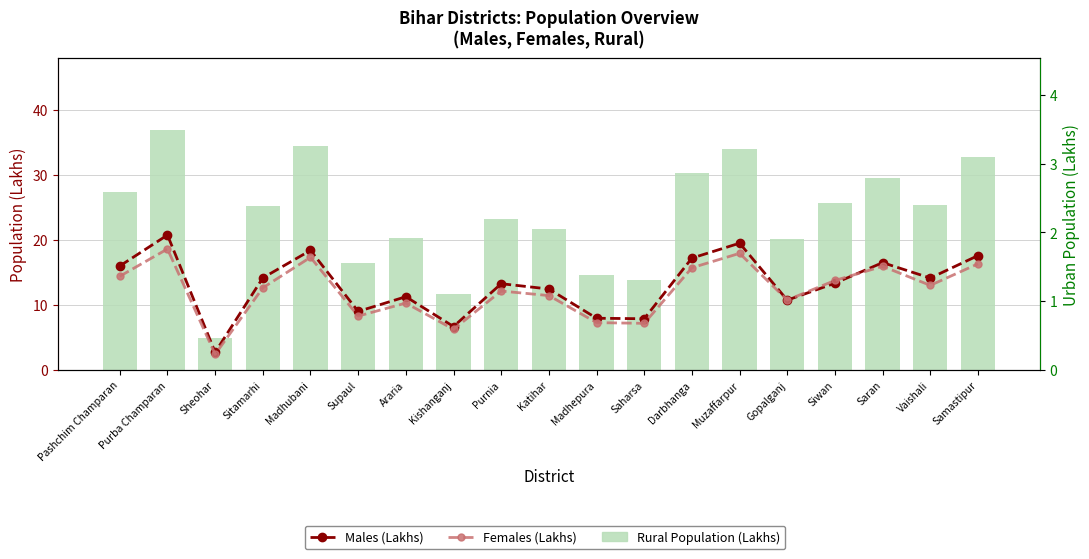

Is it true that Males (Lakhs) equals 11.6 at Madhepura?

False